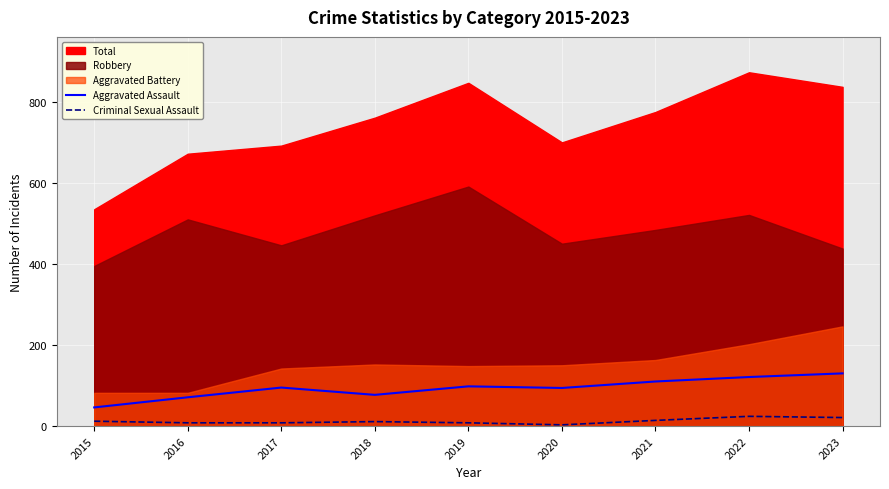

How many data points in Criminal Sexual Assault are above 11?

4